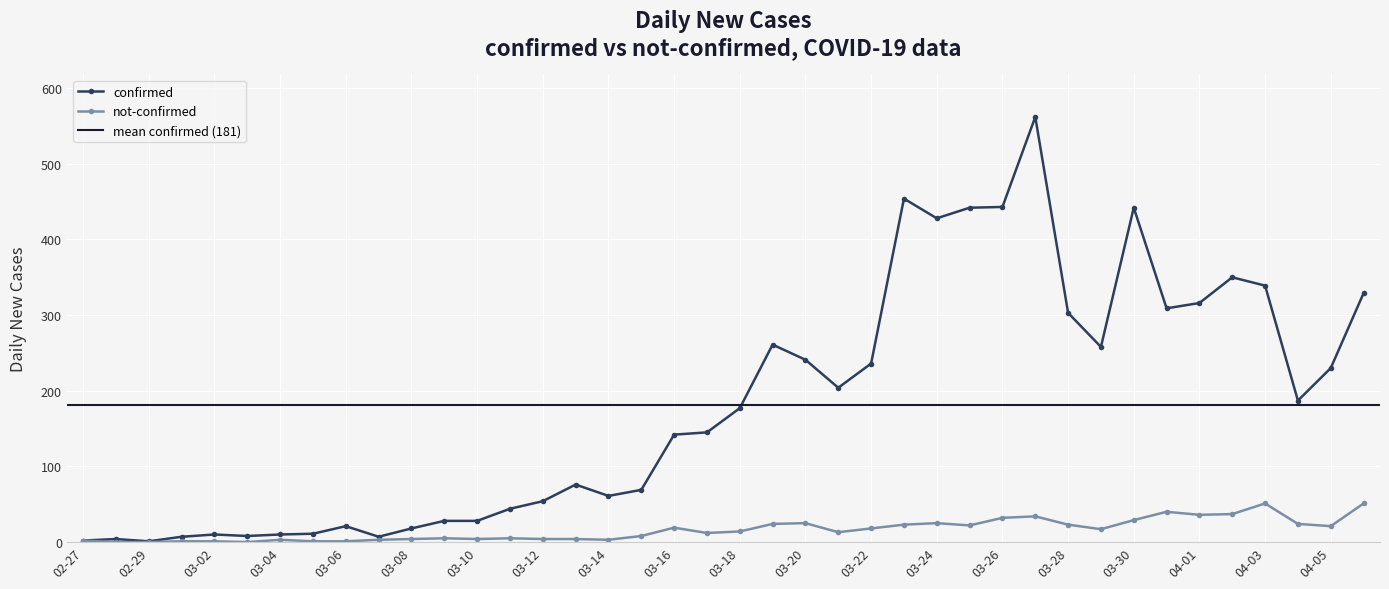

Reading left to right, transcribe all the data shown in this chart.

confirmed: 2	4	1	7	10	8	10	11	21	7	18	28	28	44	54	76	61	69	142	145	177	261	241	204	236	454	428	442	443	562	303	258	442	309	316	350	339	187	230	329
not-confirmed: 2	0	0	1	1	0	3	1	1	3	4	5	4	5	4	4	3	8	19	12	14	24	25	13	18	23	25	22	32	34	23	17	29	40	36	37	51	24	21	51